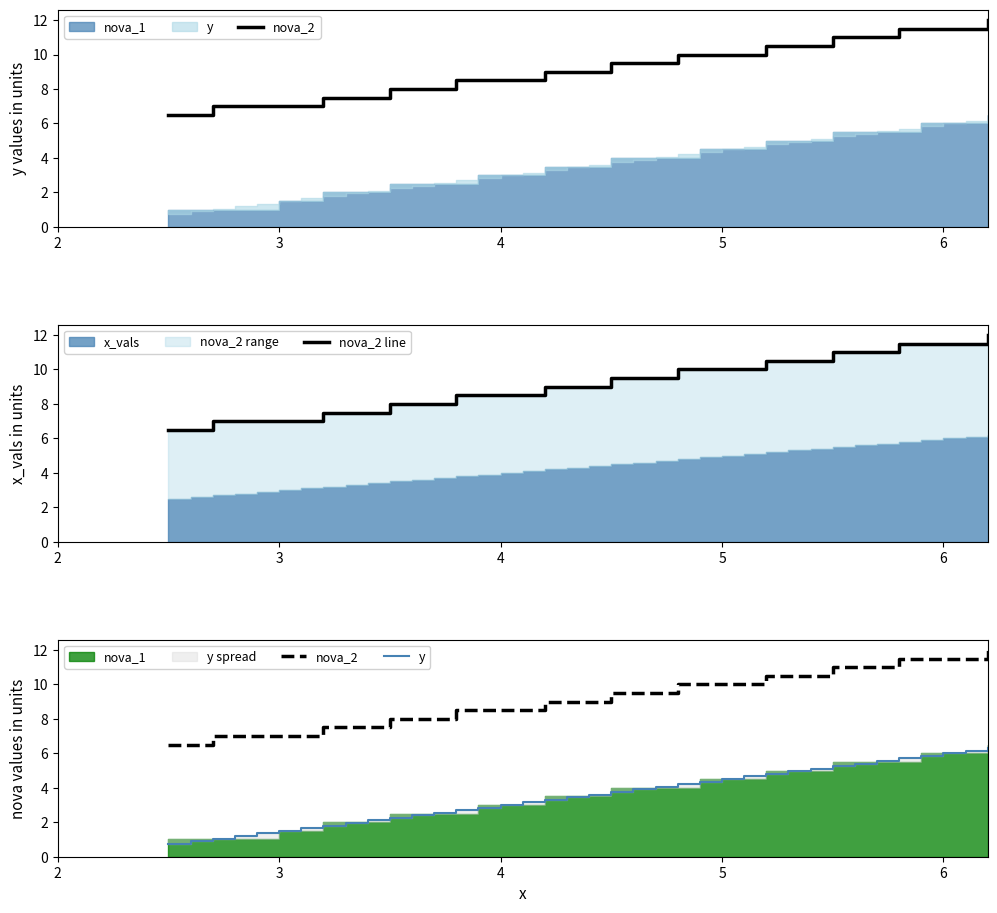

How many data points in nova_2 are above 9?

18